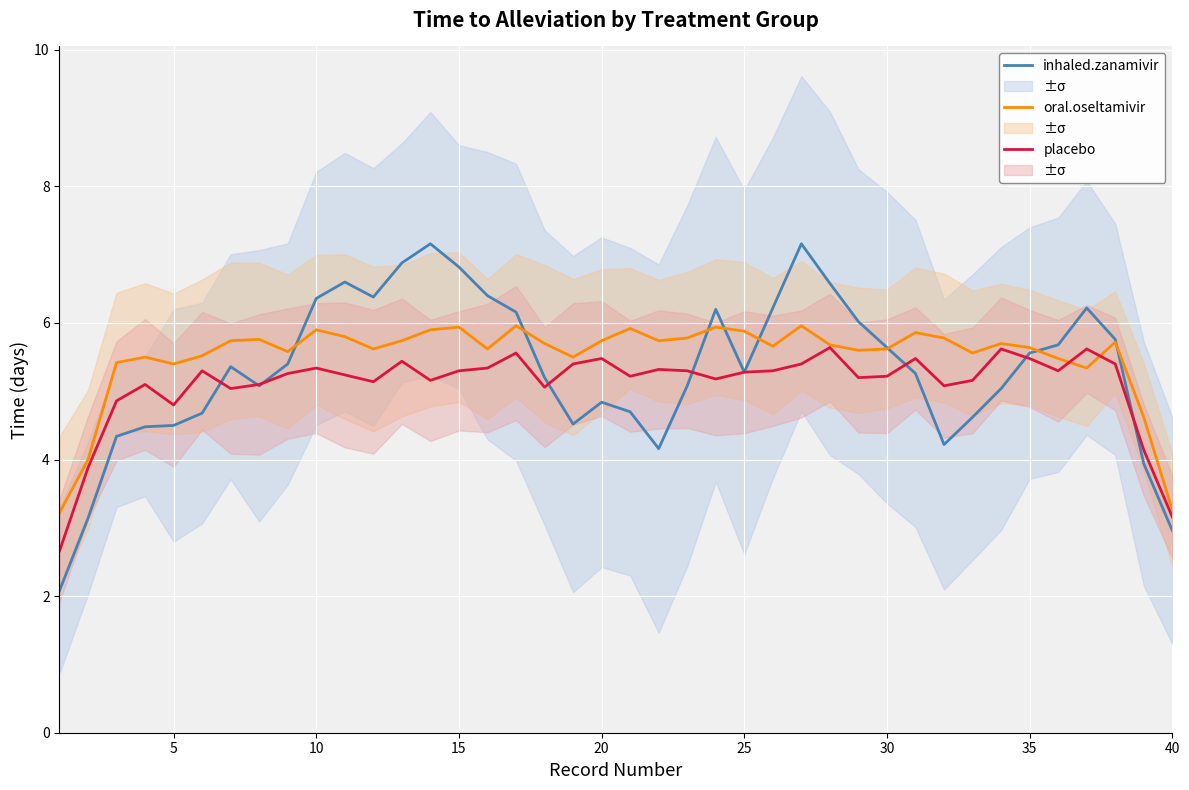

What is the value of the inhaled.zanamivir point at the 3rd from the left?

4.3